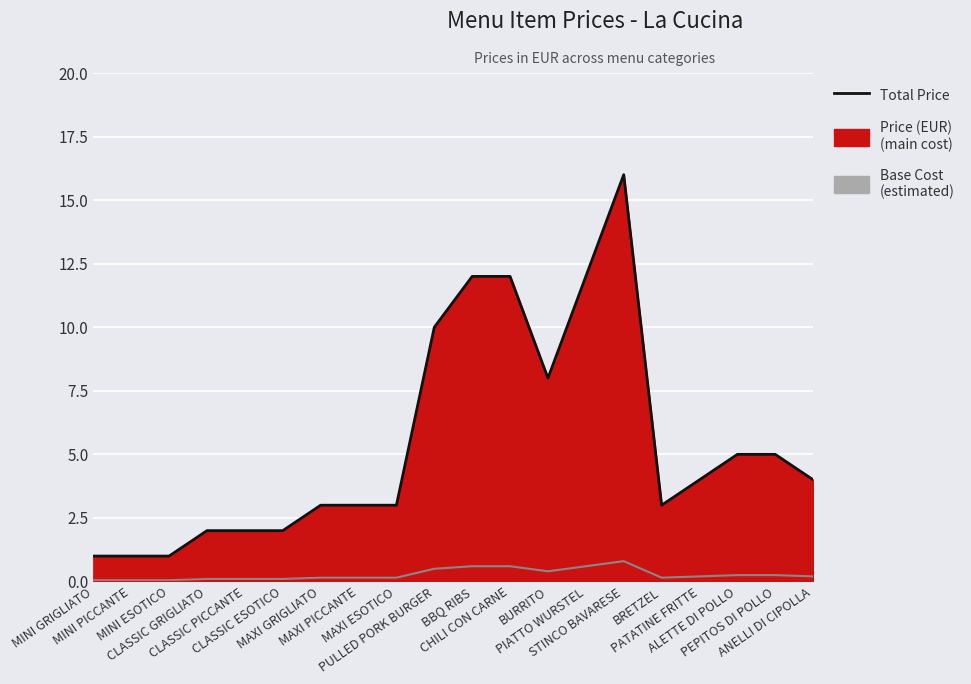

Rank the categories by value from highest to lowest.

STINCO BAVARESE, BBQ RIBS, CHILI CON CARNE, PIATTO WURSTEL, PULLED PORK BURGER, BURRITO, ALETTE DI POLLO, PEPITOS DI POLLO, PATATINE FRITTE, ANELLI DI CIPOLLA, MAXI GRIGLIATO, MAXI PICCANTE, MAXI ESOTICO, BRETZEL, CLASSIC GRIGLIATO, CLASSIC PICCANTE, CLASSIC ESOTICO, MINI GRIGLIATO, MINI PICCANTE, MINI ESOTICO